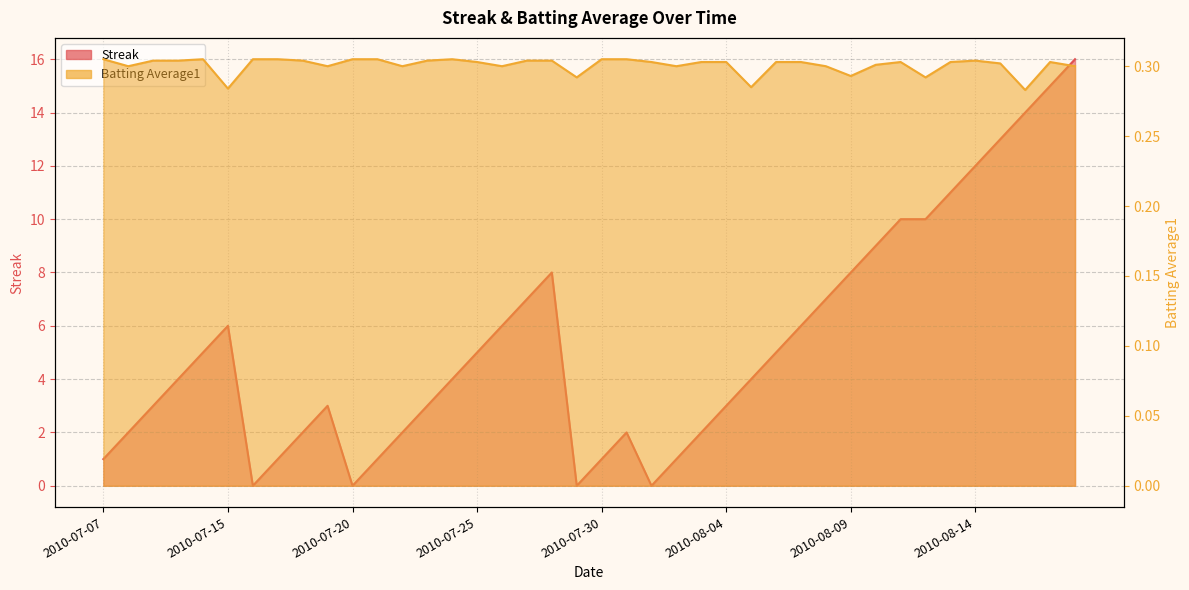

At which category does Streak reach its first local valley?

2010-07-16